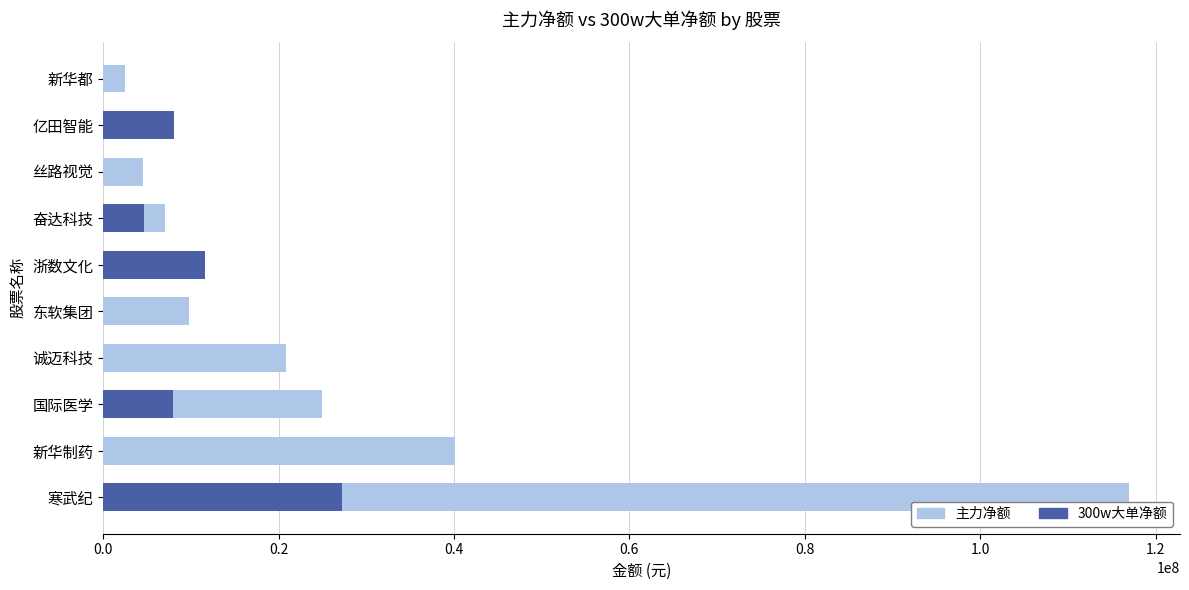

Count the number of data series in this chart.

2